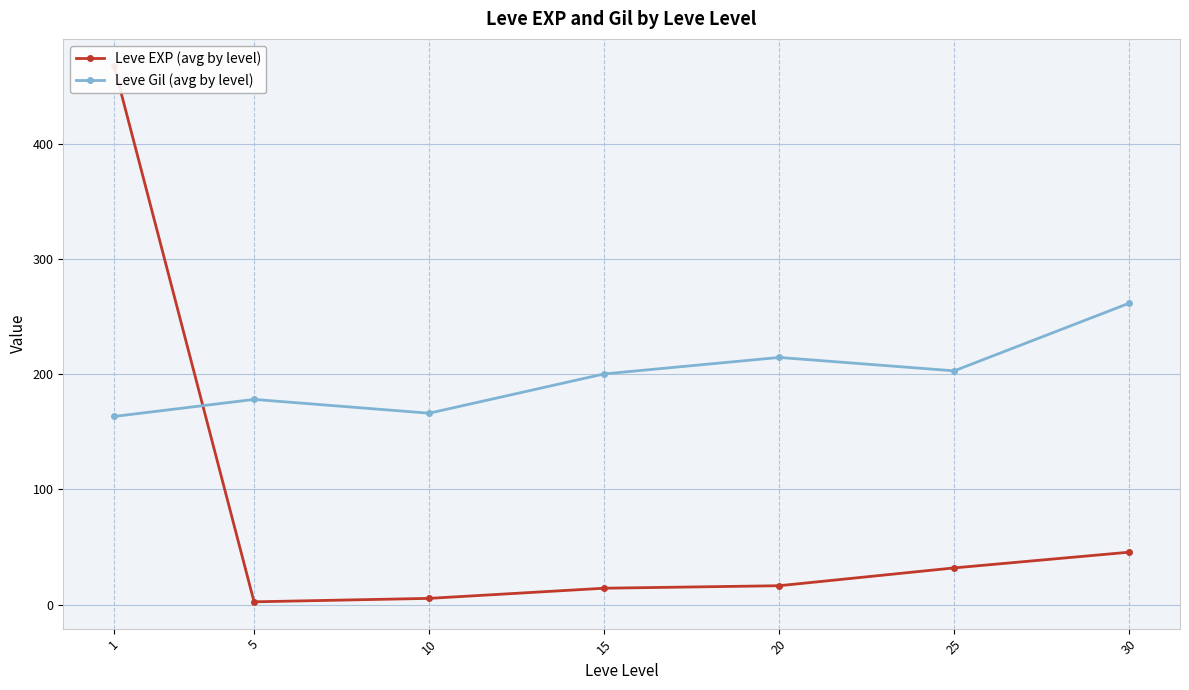

At which category does the chart reach its minimum across all series?

5